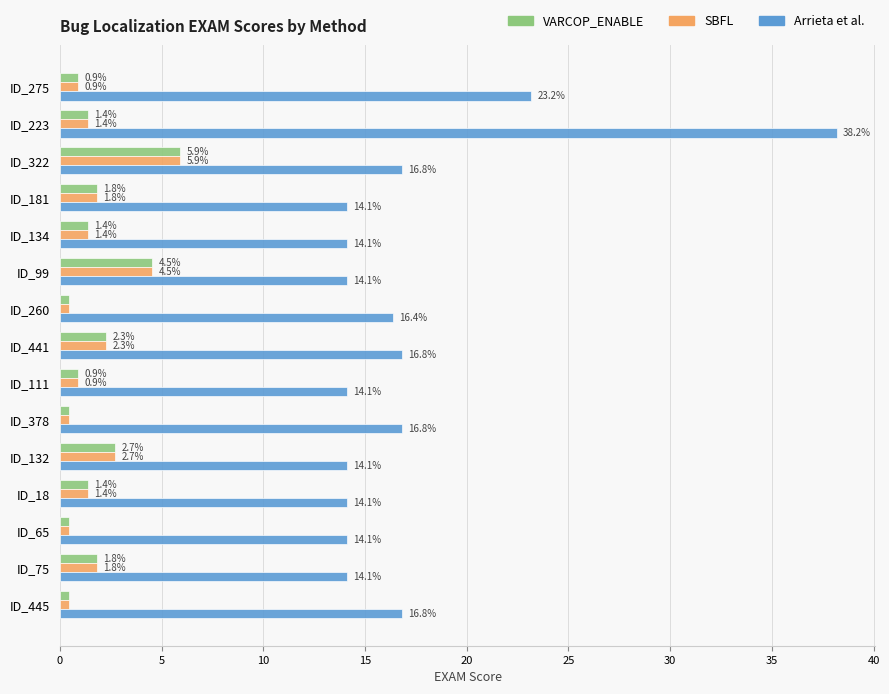

At which category is the sum across all series the highest?

ID_223